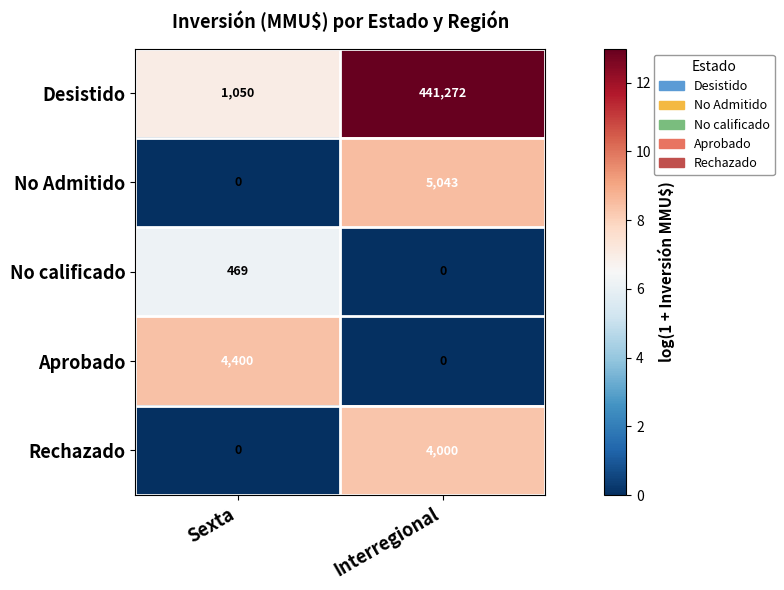

What is the difference between the highest and lowest values at Sexta?

4400